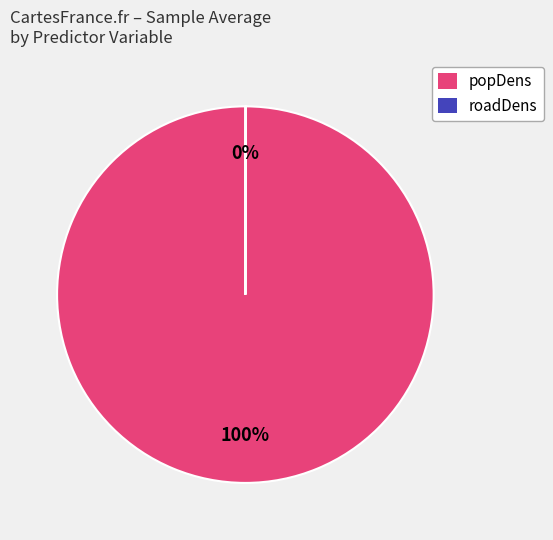

The popDens slice represents 100% of the pie. True or false?

True